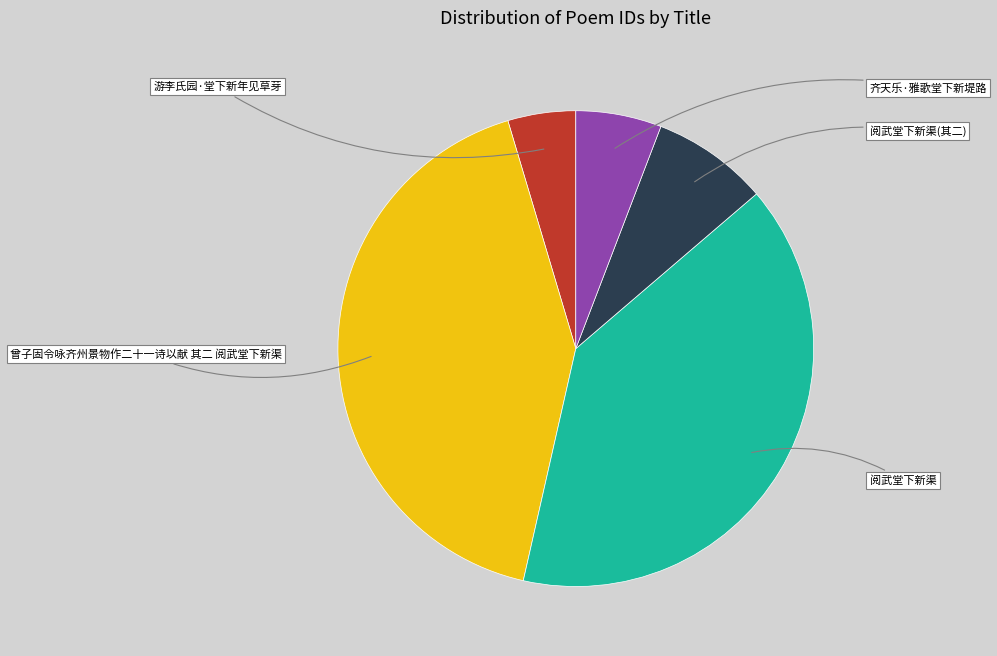

Is there any slice that represents more than half of the pie?

No